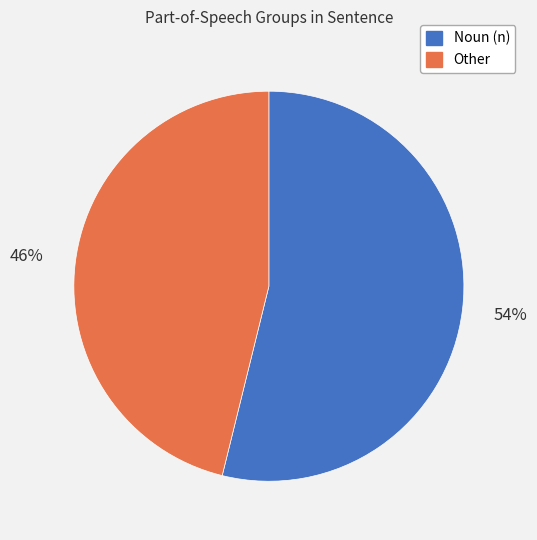

To the nearest percent, what is the difference between the Noun (n) and Other slice percentages?

8%